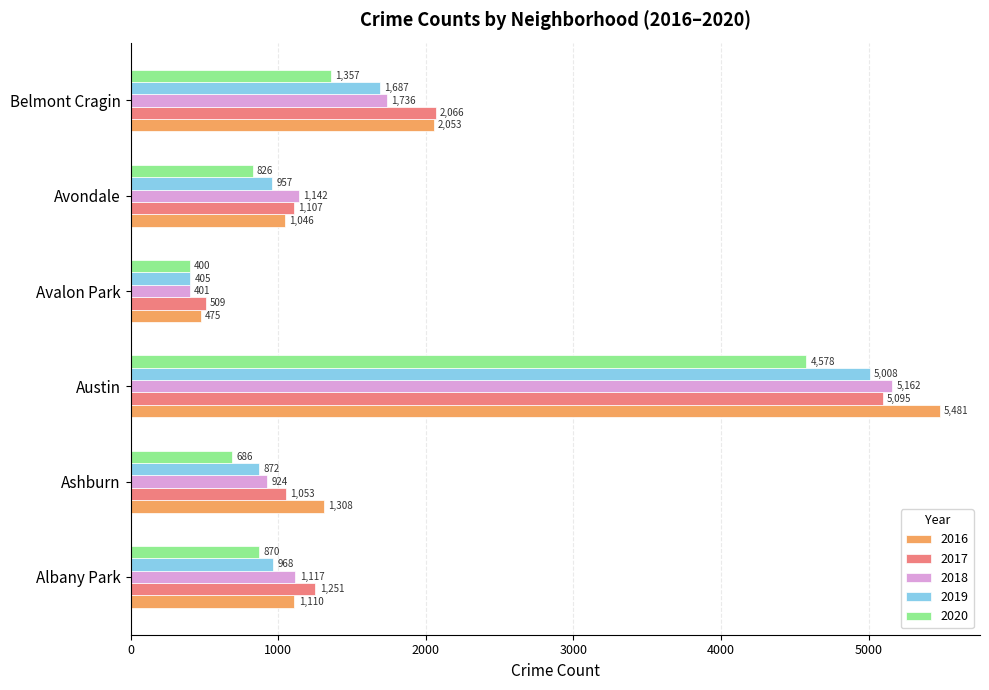

What is the sum of the 2019 values at Austin and Belmont Cragin?

6695